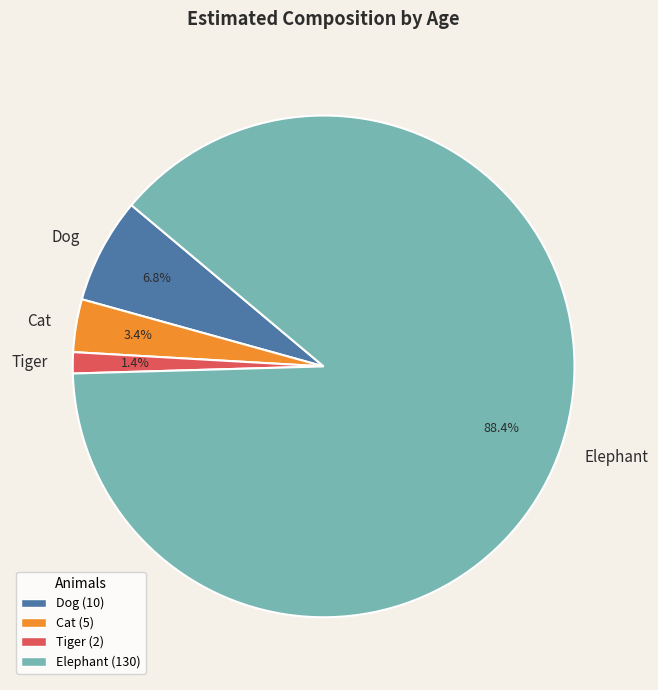

What percentage do Elephant and Cat together represent?

91.8%